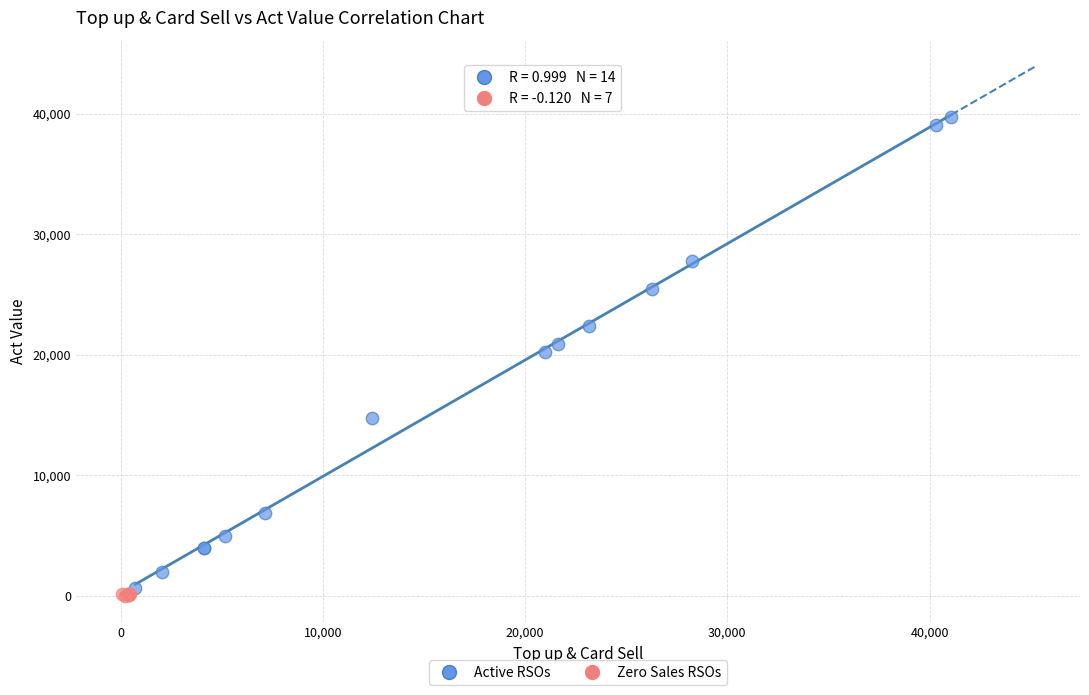

What are all the series names shown in the legend?

Active RSOs, Zero Sales RSOs